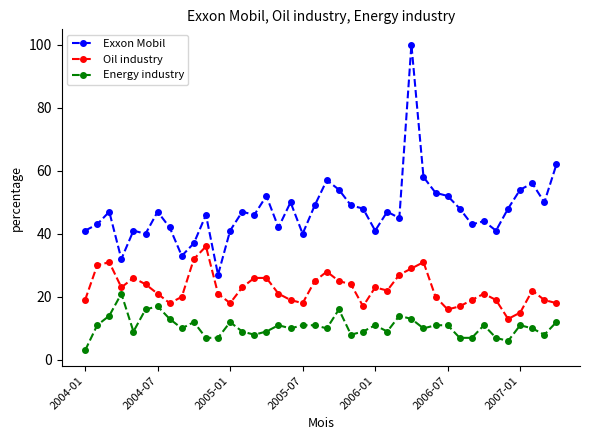

True or false: Oil industry has more than 0 interior local peaks.

True